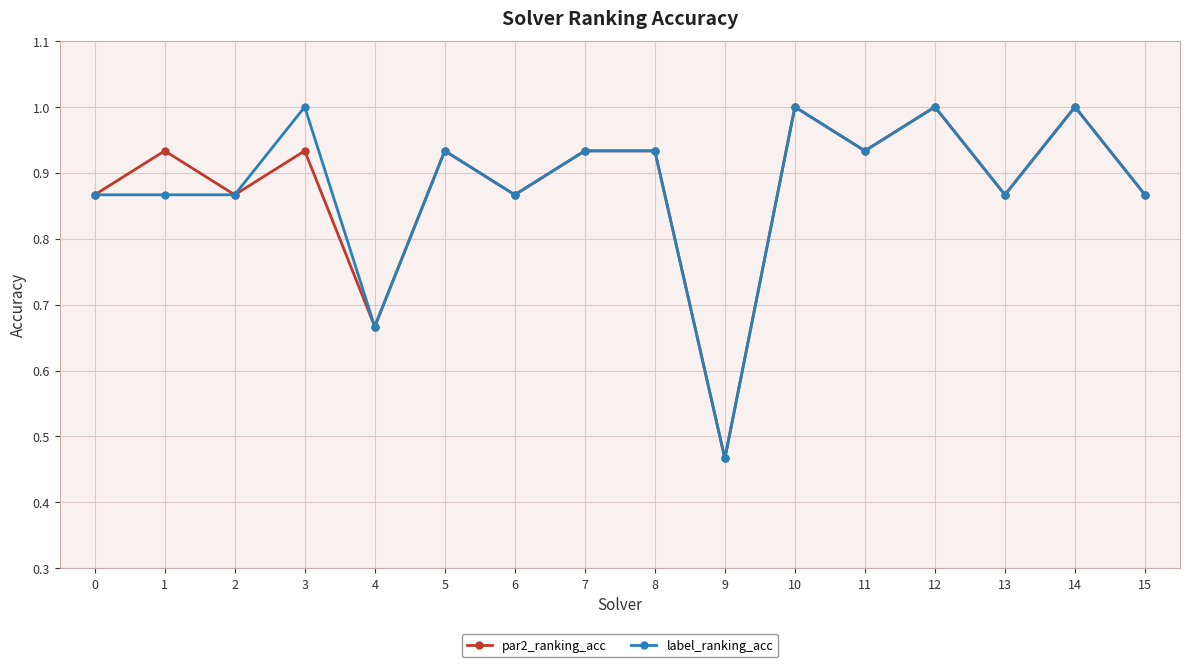

Which label corresponds to the smallest value in the chart?

9